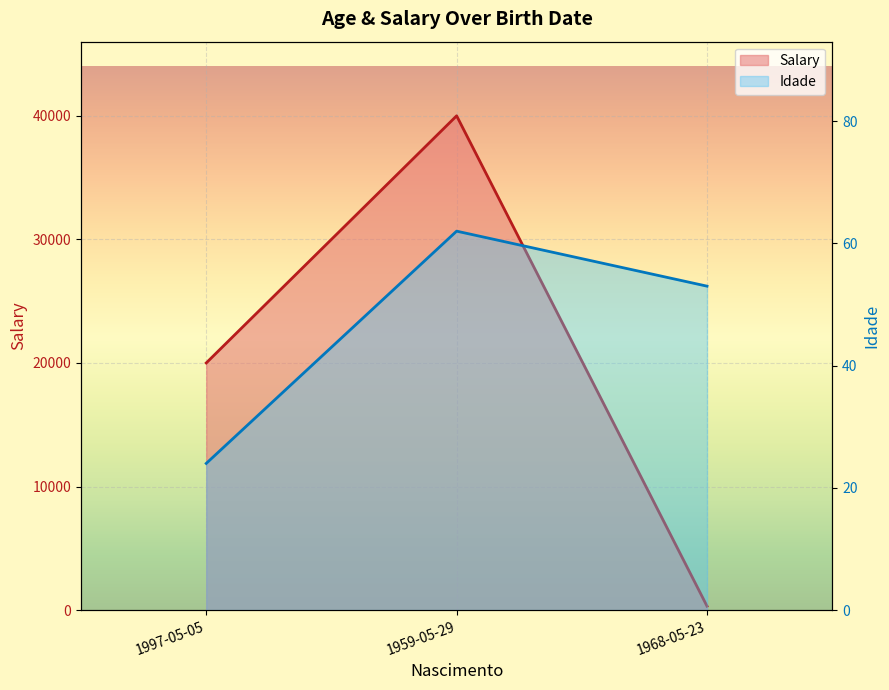

What is the total value across all series at 1959-05-29?

40062.3